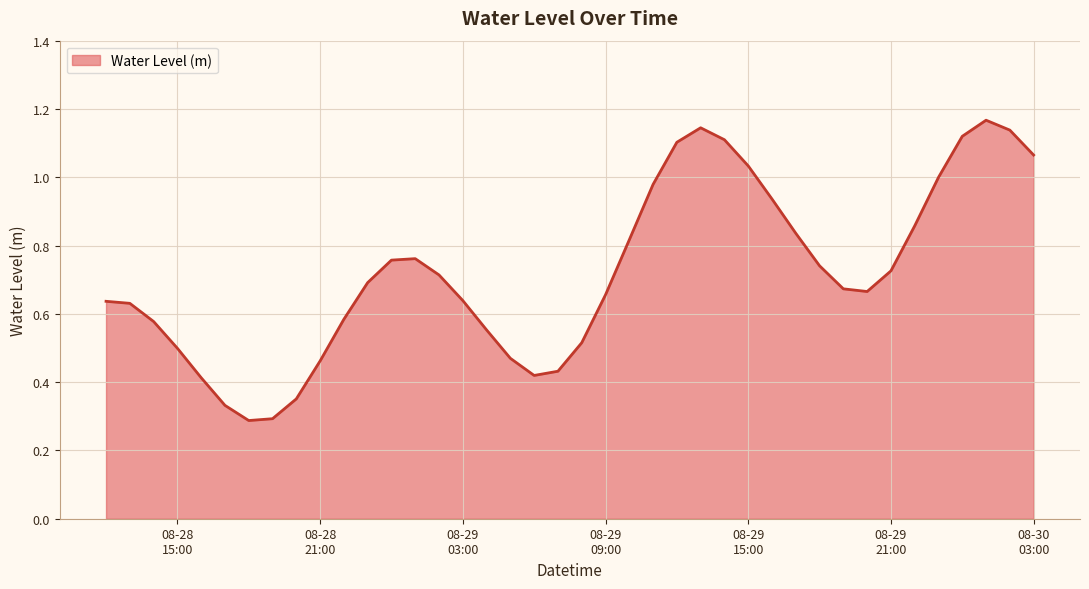

Where is the first local maximum?

2023-08-29 01:00:00